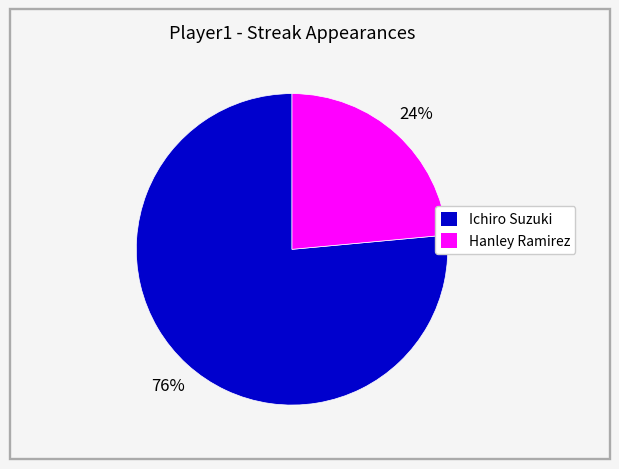

Combined, do Hanley Ramirez and Ichiro Suzuki account for over 50%?

Yes